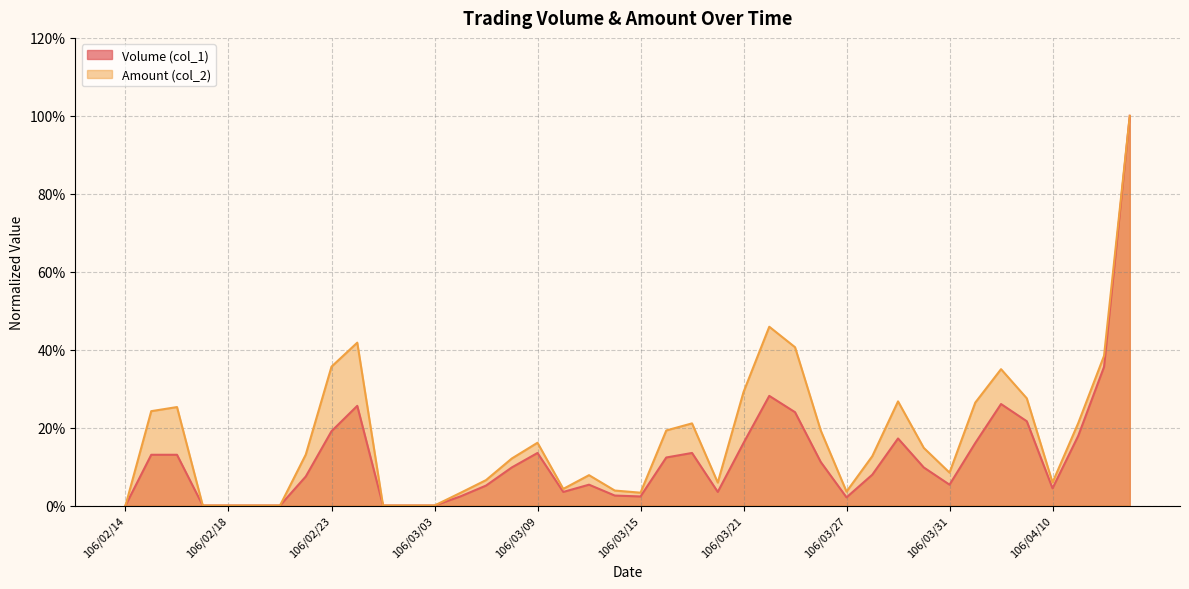

Reading right to left, what are all the values shown in this chart?

Volume (col_1): 106/04/13=1.0	106/04/12=0.4	106/04/11=0.2	106/04/10=0.0	106/04/07=0.2	106/04/06=0.3	106/04/05=0.2	106/03/31=0.1	106/03/30=0.1	106/03/29=0.2	106/03/28=0.1	106/03/27=0.0	106/03/24=0.1	106/03/23=0.2	106/03/22=0.3	106/03/21=0.2	106/03/20=0.0	106/03/17=0.1	106/03/16=0.1	106/03/15=0.0	106/03/14=0.0	106/03/13=0.1	106/03/10=0.0	106/03/09=0.1	106/03/08=0.1	106/03/07=0.1	106/03/06=0.0	106/03/03=0.0	106/03/02=0.0	106/03/01=0.0	106/02/24=0.3	106/02/23=0.2	106/02/22=0.1	106/02/21=0.0	106/02/20=0.0	106/02/18=0.0	106/02/17=0.0	106/02/16=0.1	106/02/15=0.1	106/02/14=0.0
Amount (col_2): 106/04/13=1.0	106/04/12=0.4	106/04/11=0.2	106/04/10=0.1	106/04/07=0.3	106/04/06=0.3	106/04/05=0.3	106/03/31=0.1	106/03/30=0.1	106/03/29=0.3	106/03/28=0.1	106/03/27=0.0	106/03/24=0.2	106/03/23=0.4	106/03/22=0.5	106/03/21=0.3	106/03/20=0.1	106/03/17=0.2	106/03/16=0.2	106/03/15=0.0	106/03/14=0.0	106/03/13=0.1	106/03/10=0.0	106/03/09=0.2	106/03/08=0.1	106/03/07=0.1	106/03/06=0.0	106/03/03=0.0	106/03/02=0.0	106/03/01=0.0	106/02/24=0.4	106/02/23=0.4	106/02/22=0.1	106/02/21=0.0	106/02/20=0.0	106/02/18=0.0	106/02/17=0.0	106/02/16=0.3	106/02/15=0.2	106/02/14=0.0